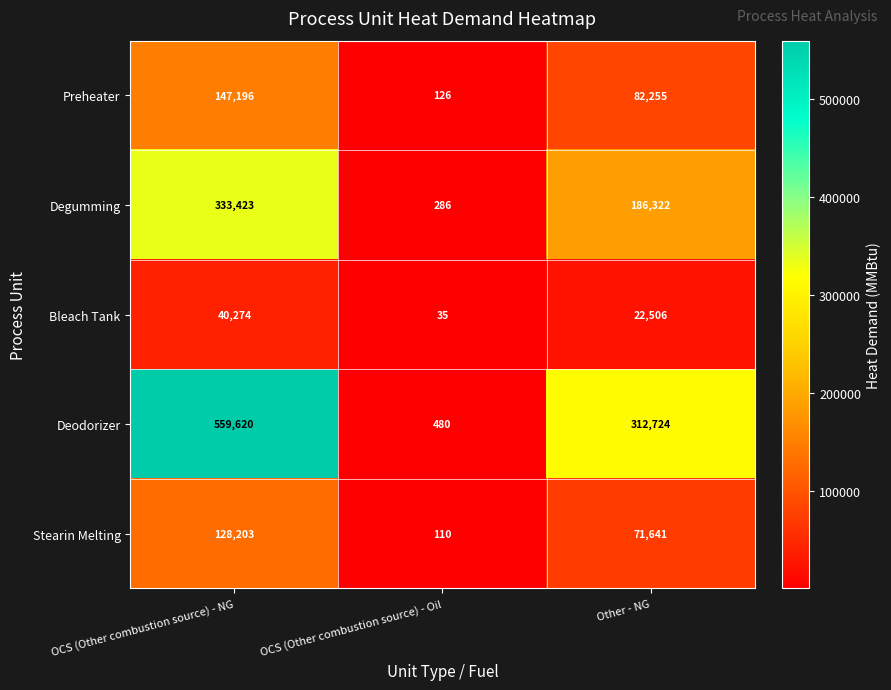

What is the difference between the highest and lowest values at OCS (Other combustion source) - NG?

519346